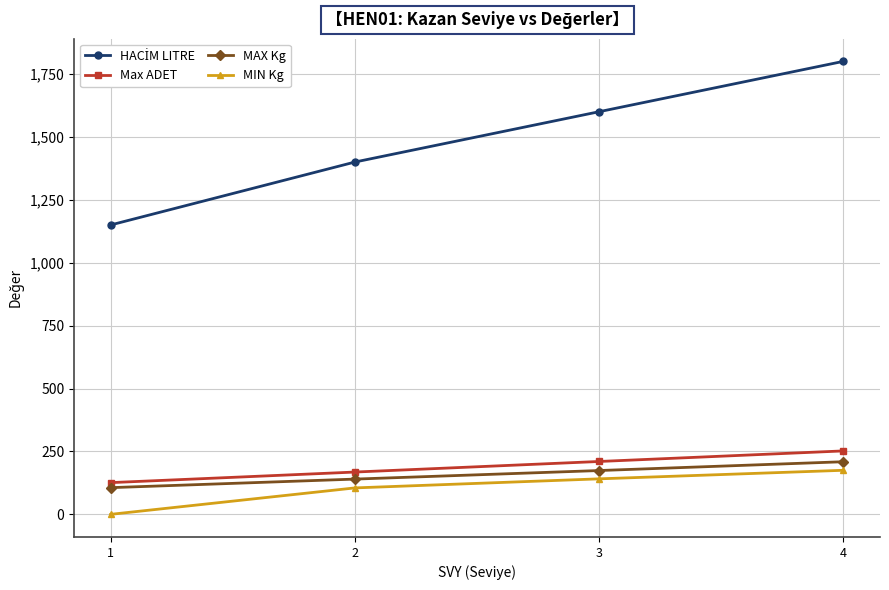

At which category is the sum across all series the highest?

4